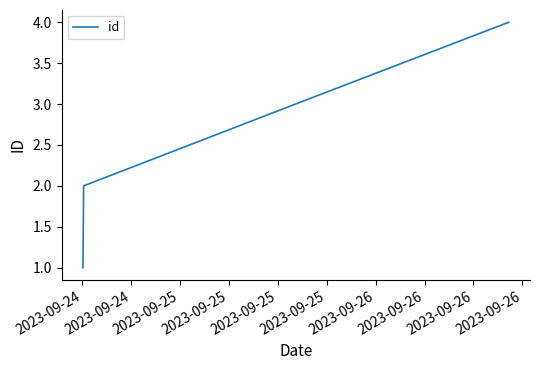

What is the sum of all values?

10